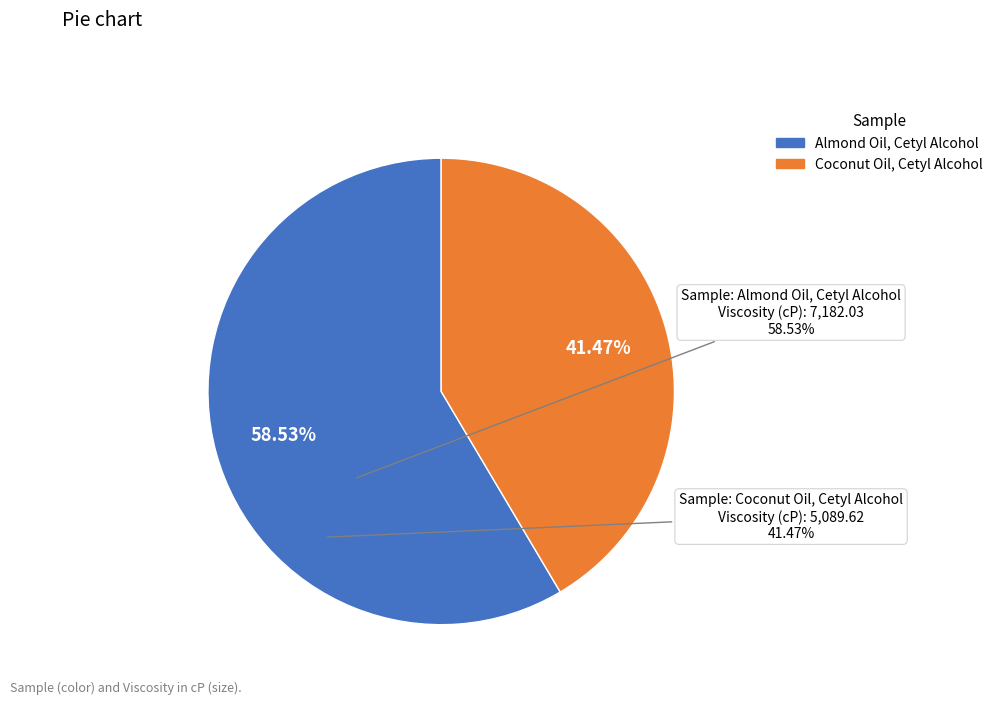

The Coconut Oil, Cetyl Alcohol slice represents 41% of the pie. True or false?

True